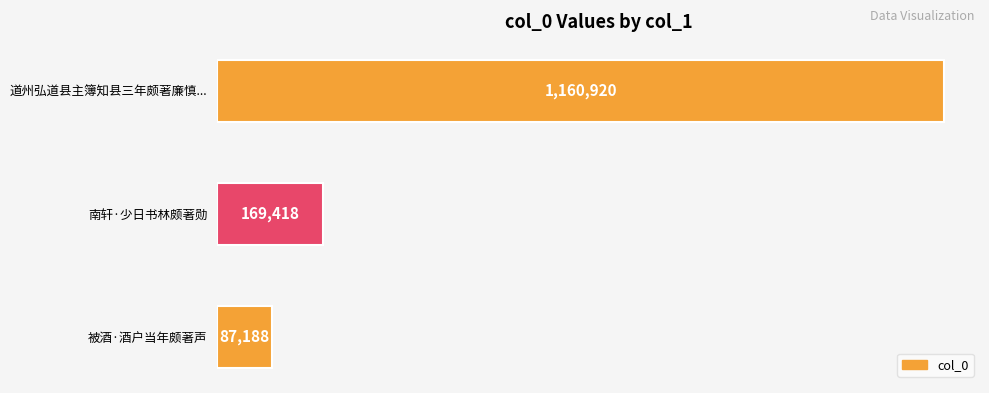

Rank the categories by value from lowest to highest.

被酒·酒户当年颇著声, 南轩·少日书林颇著勋, 道州弘道县主簿知县三年颇著廉慎...